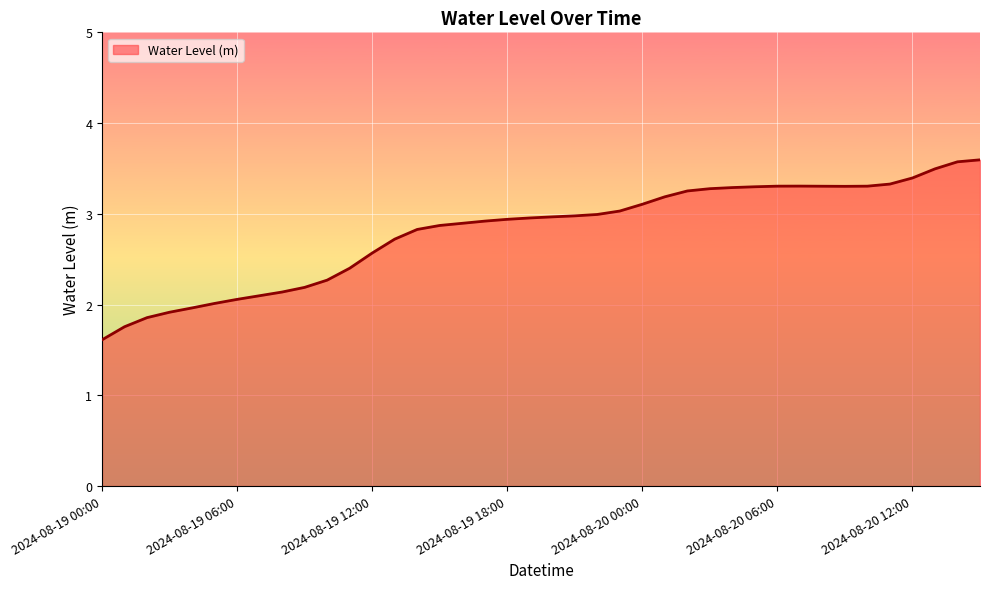

What is the smallest value displayed?

1.6